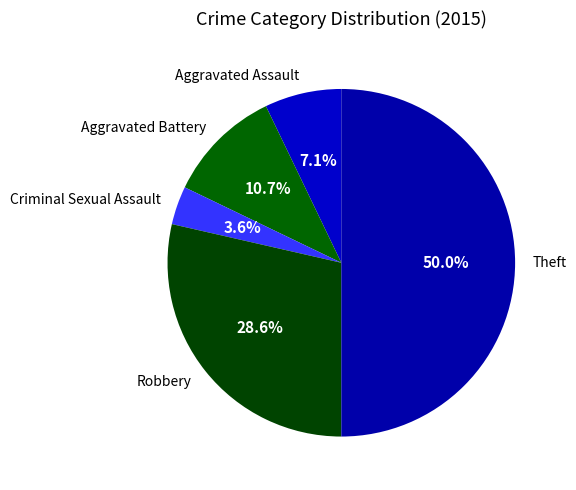

Does Aggravated Assault represent more than half of the total?

No